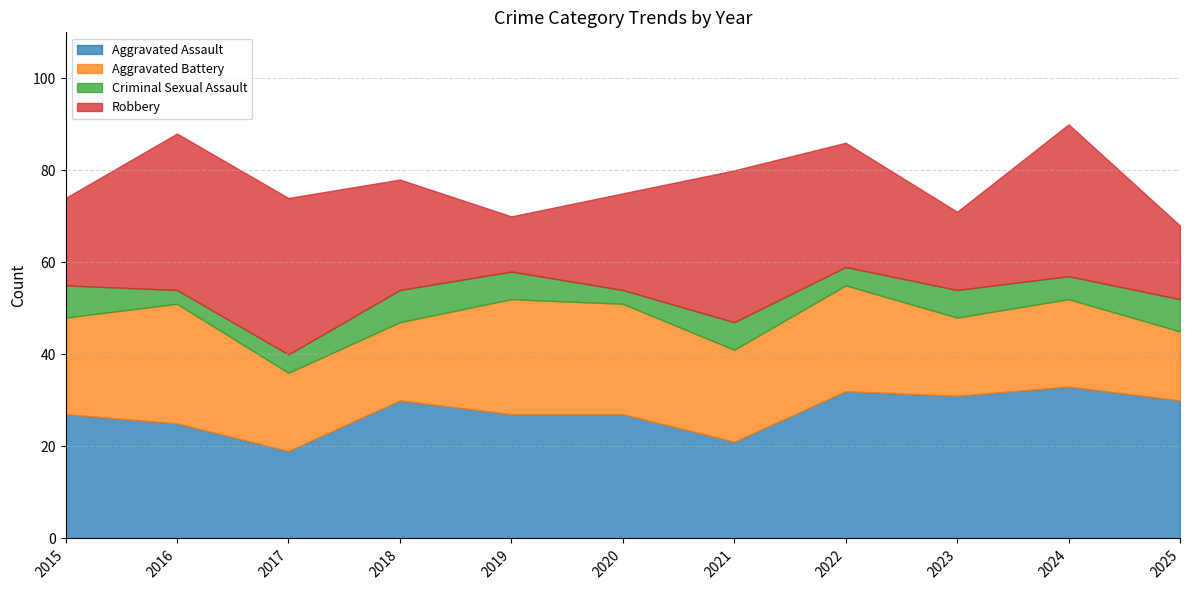

Which category has the lowest value in the Aggravated Battery series?

2025